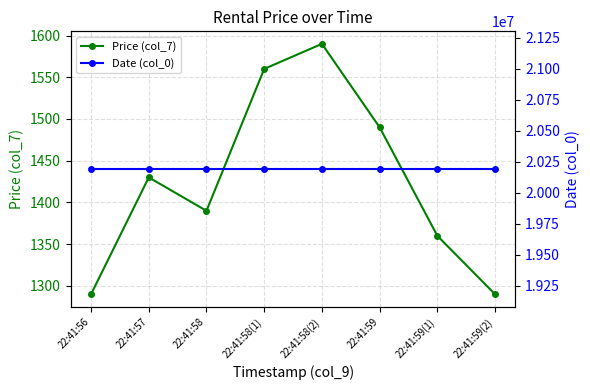

The Price (col_7) series shows 1560 at 22:41:58(1). True or false?

True